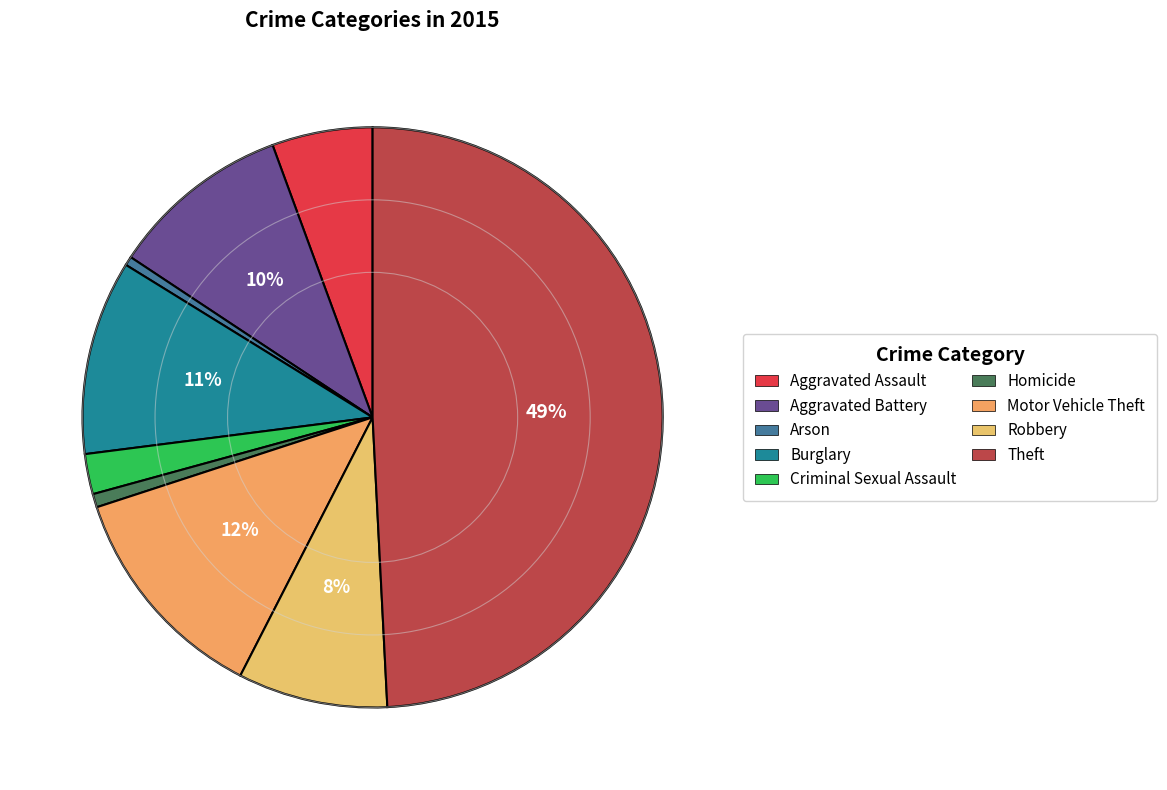

Rank the categories by value from lowest to highest.

Arson, Homicide, Criminal Sexual Assault, Aggravated Assault, Robbery, Aggravated Battery, Burglary, Motor Vehicle Theft, Theft